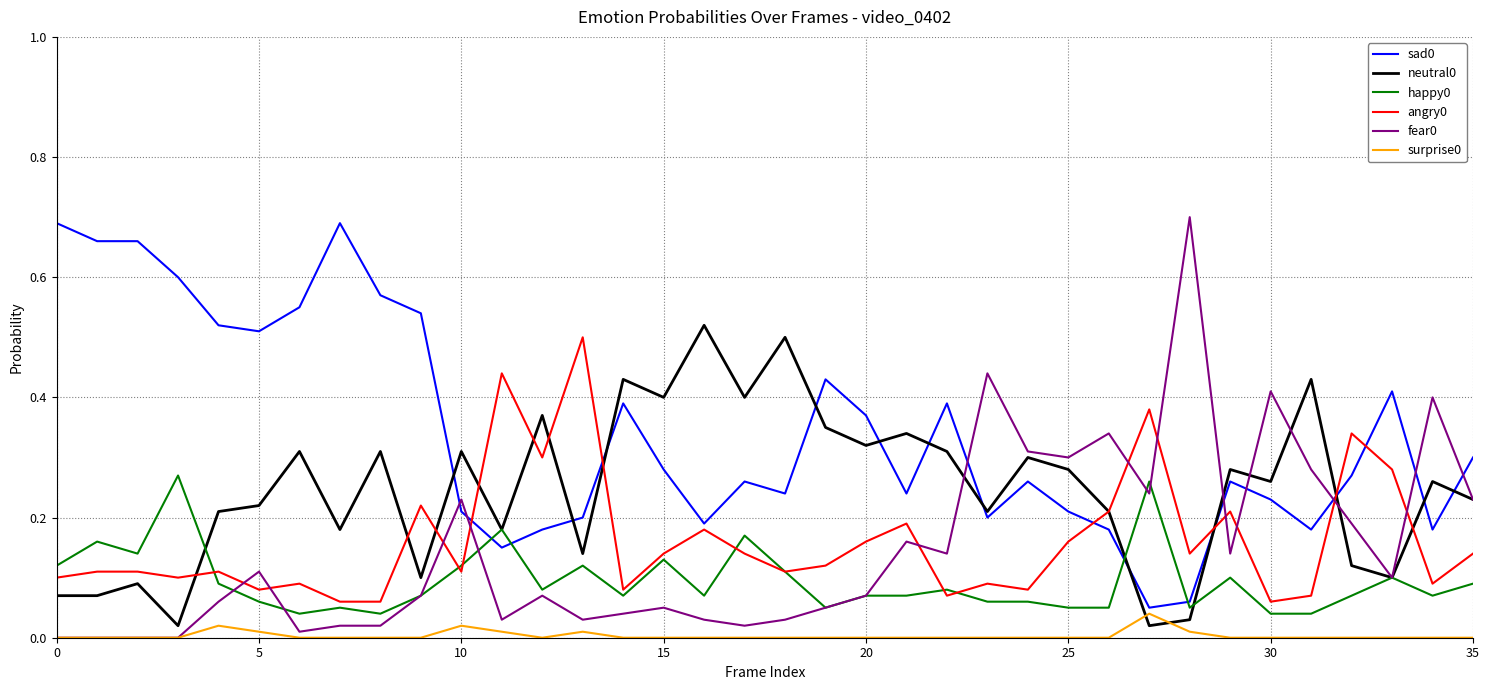

How many lines are shown in the chart?

6